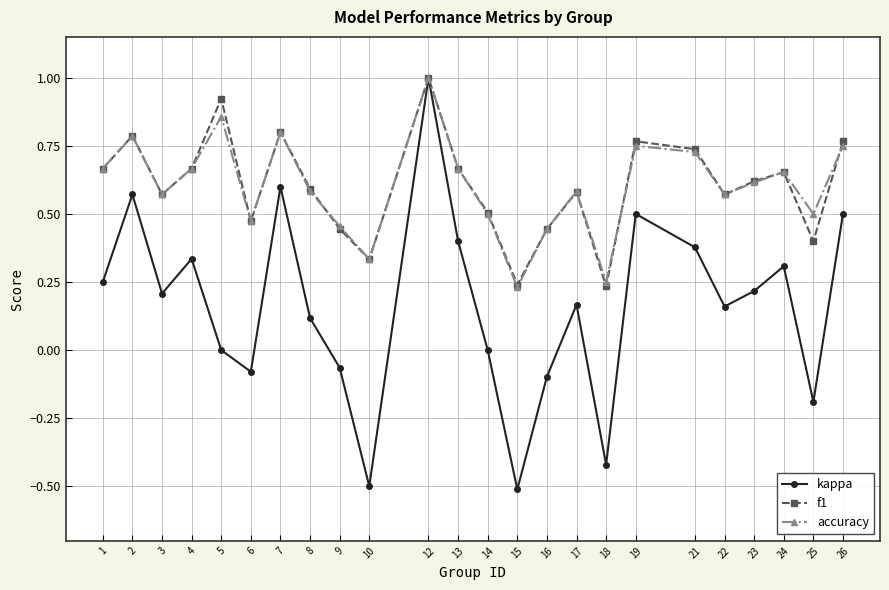

At which category does kappa reach its first local valley?

3